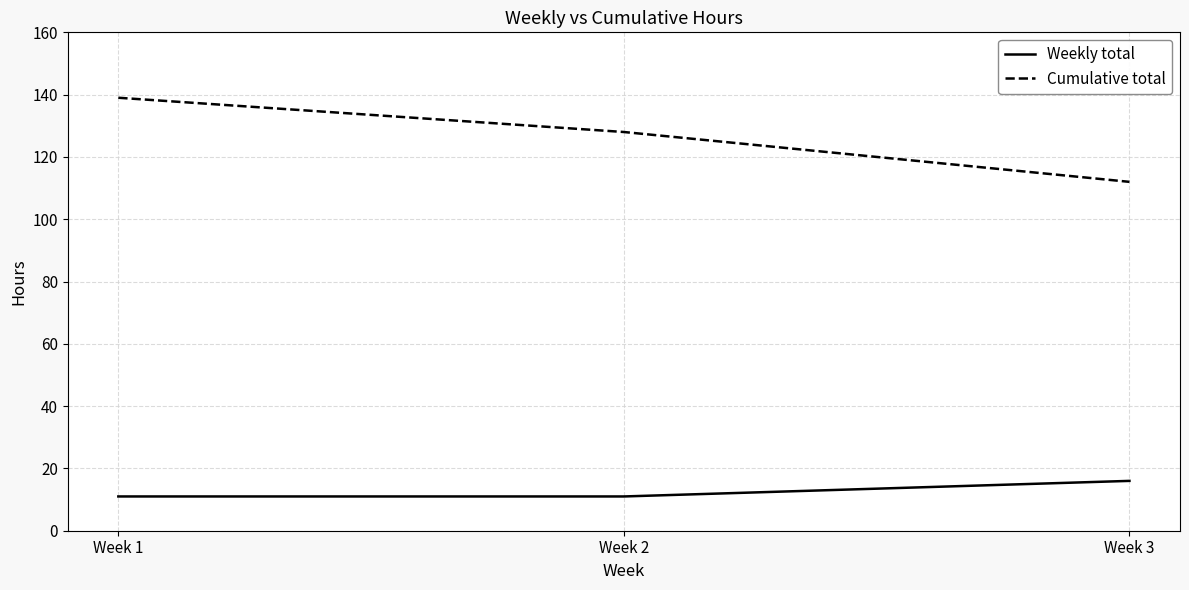

Rank the series by their average value, from lowest to highest.

Weekly total, Cumulative total